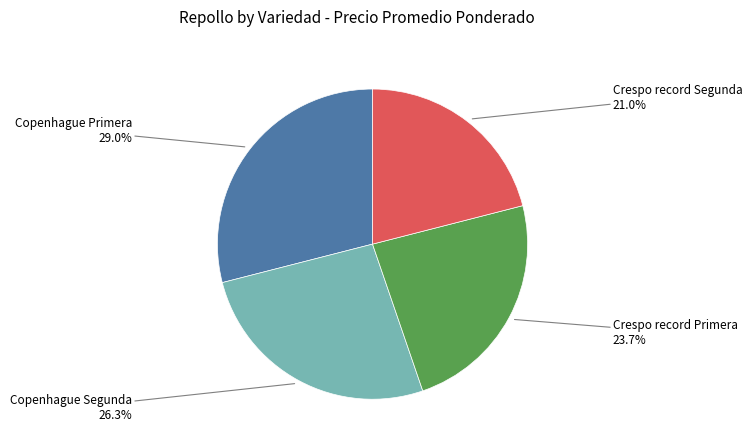

Is there any slice that represents more than half of the pie?

No